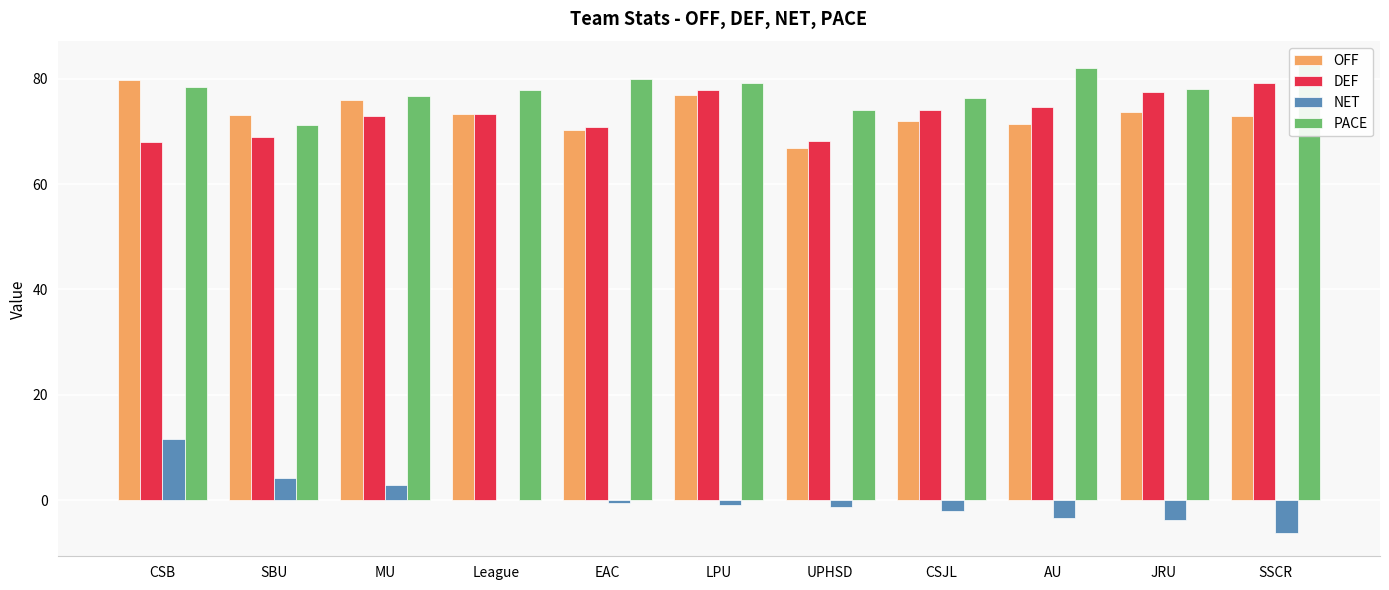

How many series are shown in this chart?

4